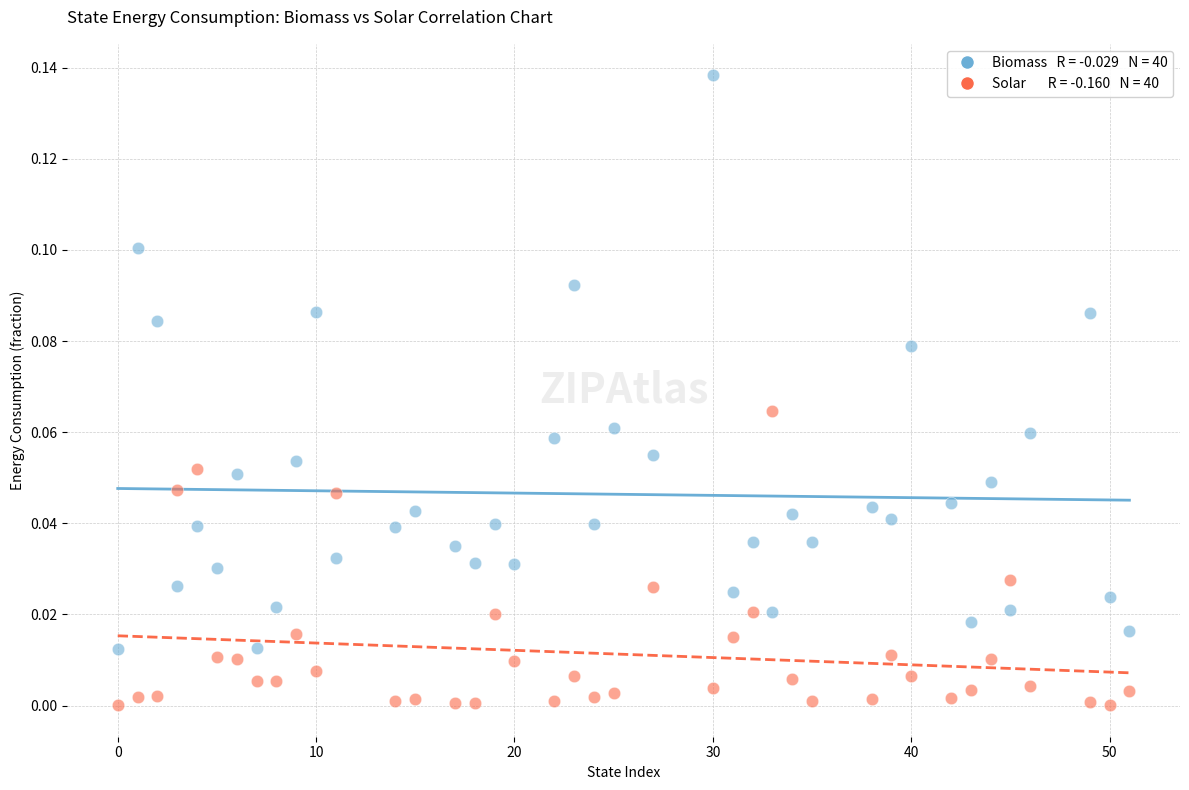

Across all data points, what is the range of X values (max minus min)?

51.0